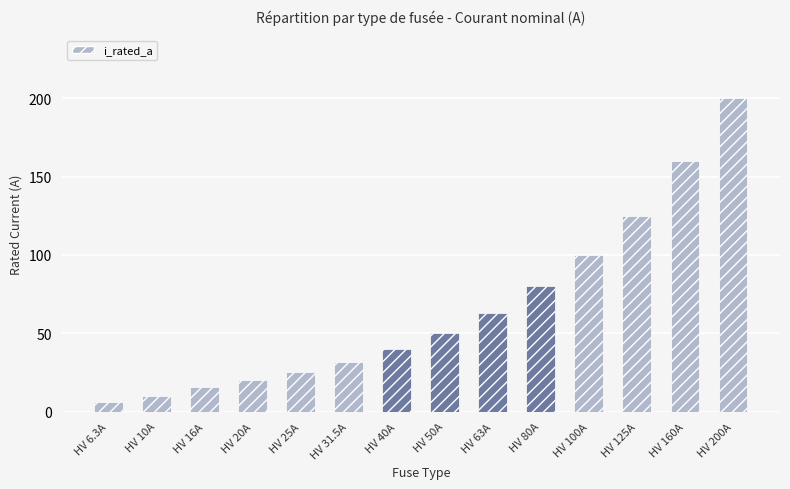

How many categories are shown in the chart?

14